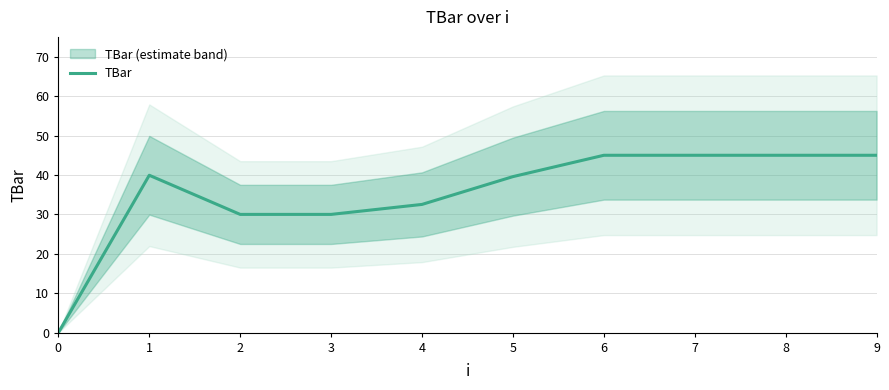

Is this an area chart (filled region under the line)?

No